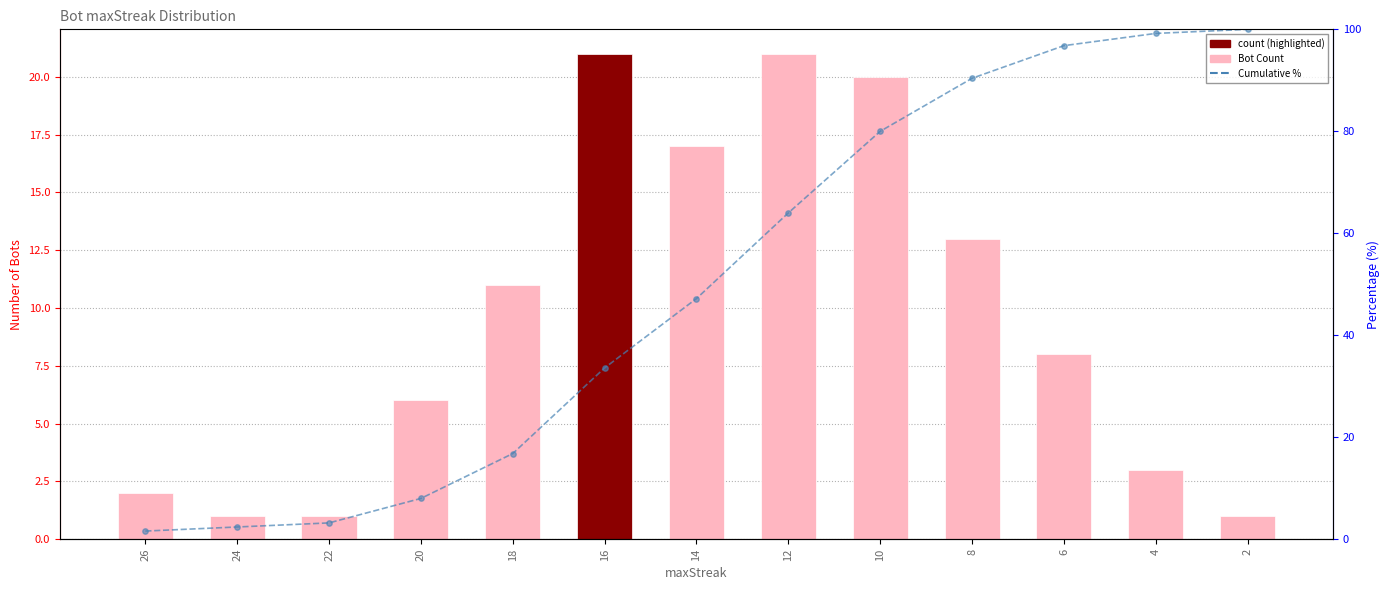

Which series reaches the maximum Y coordinate?

Cumulative %